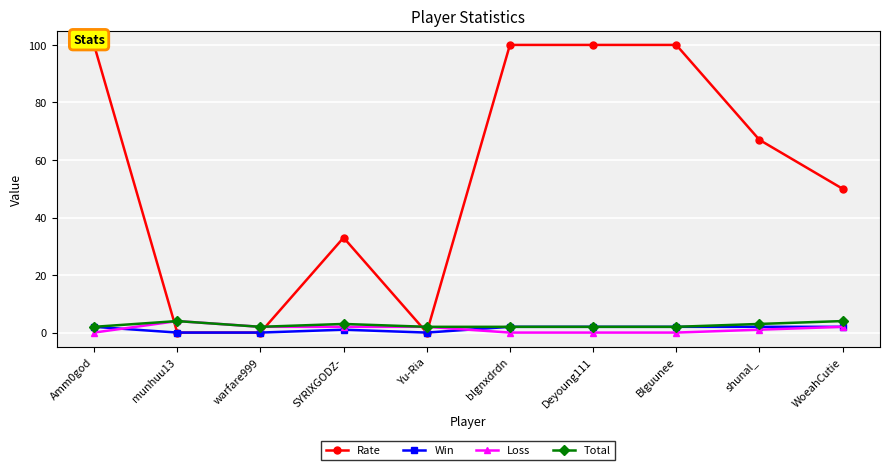

What is the lowest value of the Total series?

2